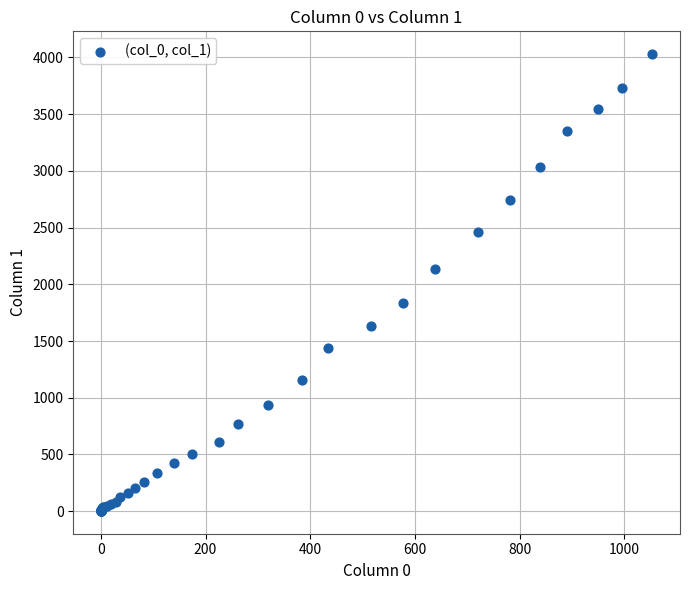

What Y value in the scatter plot is closest to 2015?

2131